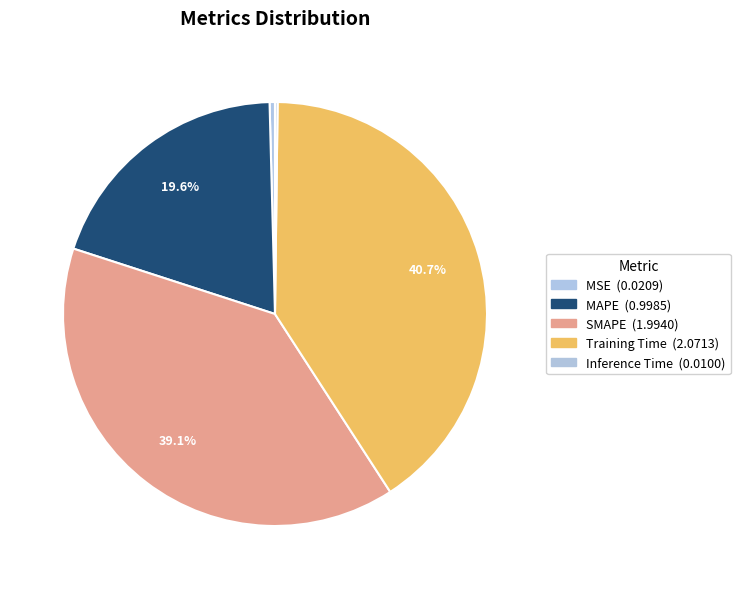

Combined, do SMAPE and Training Time account for over 50%?

Yes